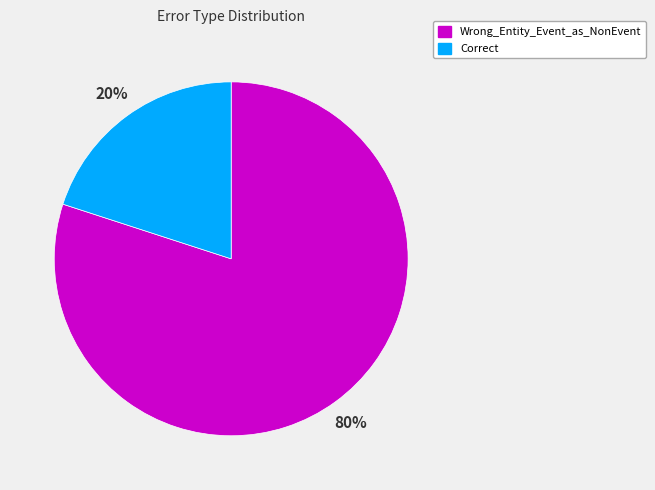

To the nearest percent, what portion does Correct represent?

20%